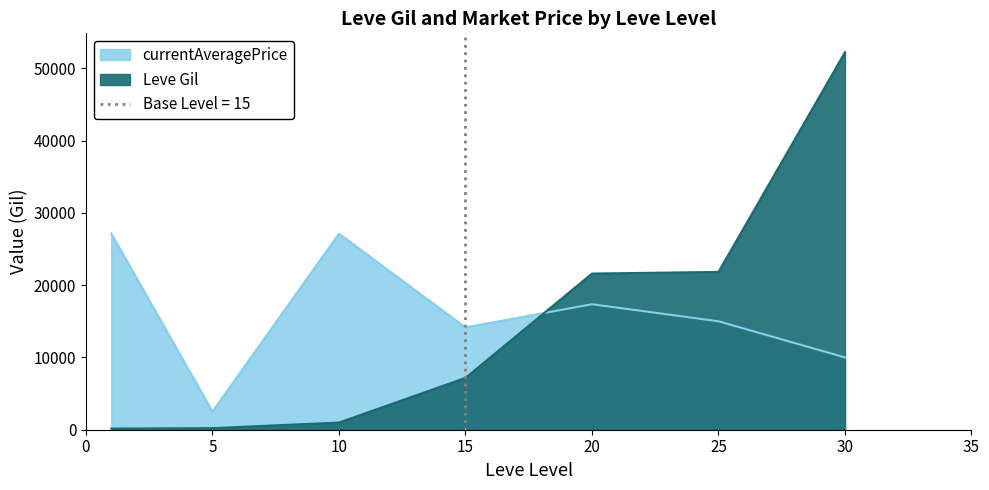

What is the value of the Leve Gil point at the 2nd from the left?

220